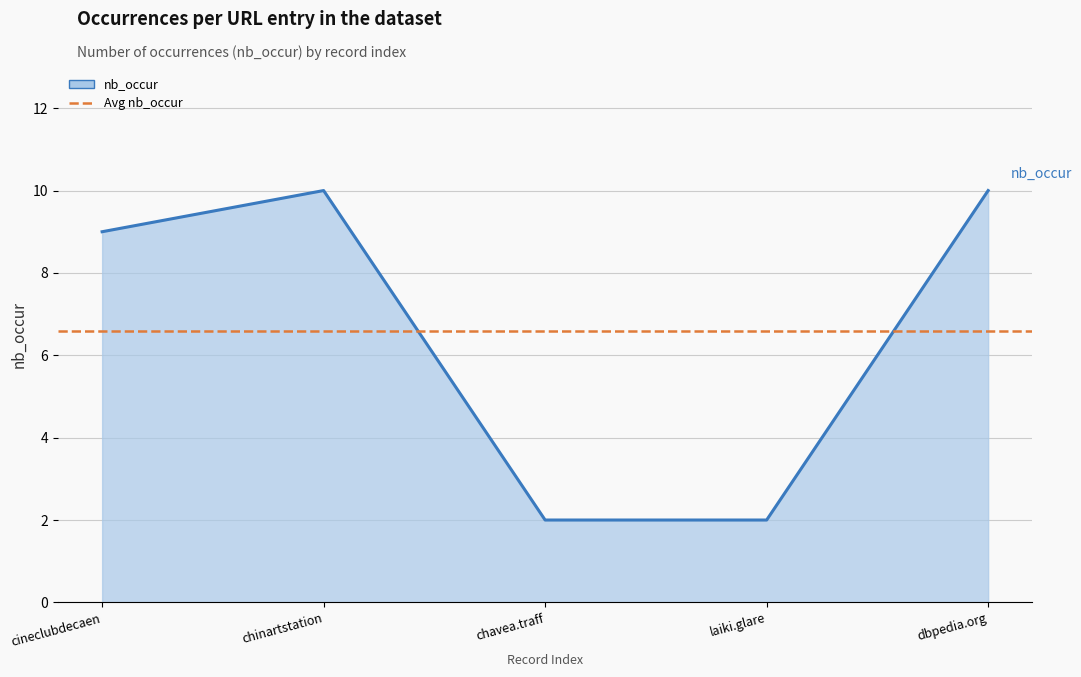

Count the values in the range 2 to 10.

5